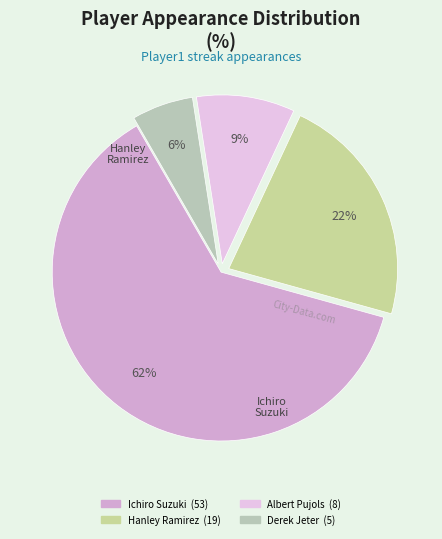

Rank the categories by value from highest to lowest.

Ichiro Suzuki, Hanley Ramirez, Albert Pujols, Derek Jeter